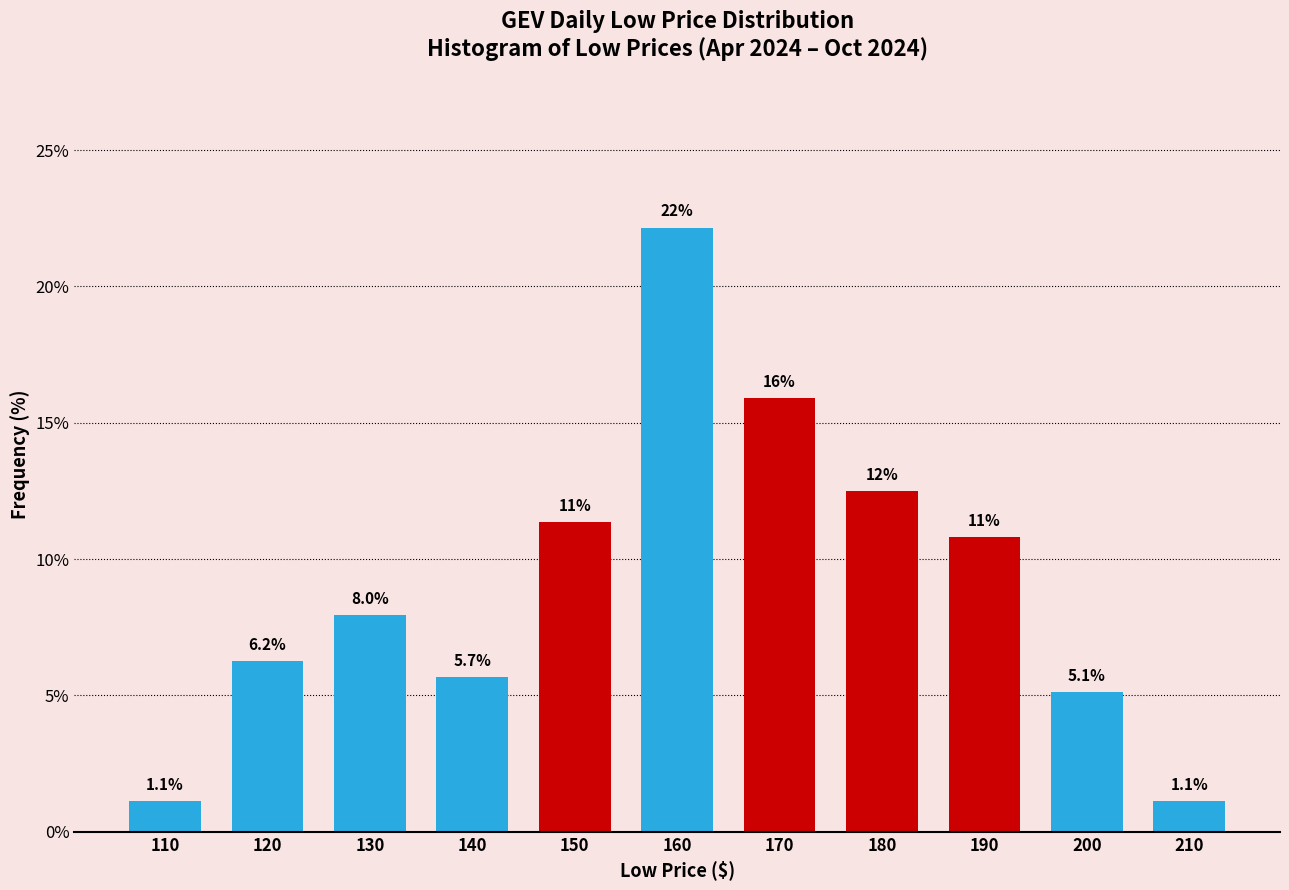

What is the minimum value shown in the chart?

1.1